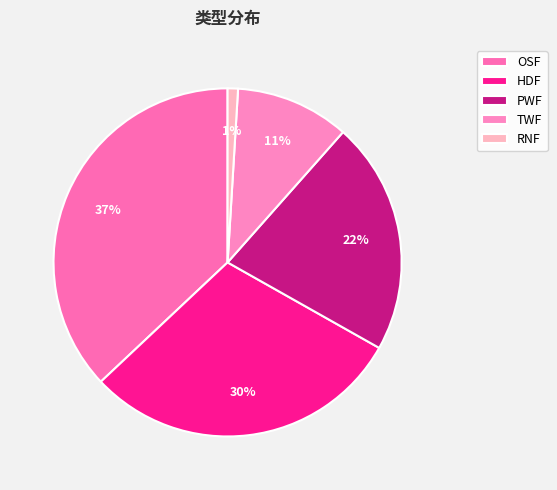

To the nearest percent, what portion does PWF represent?

22%